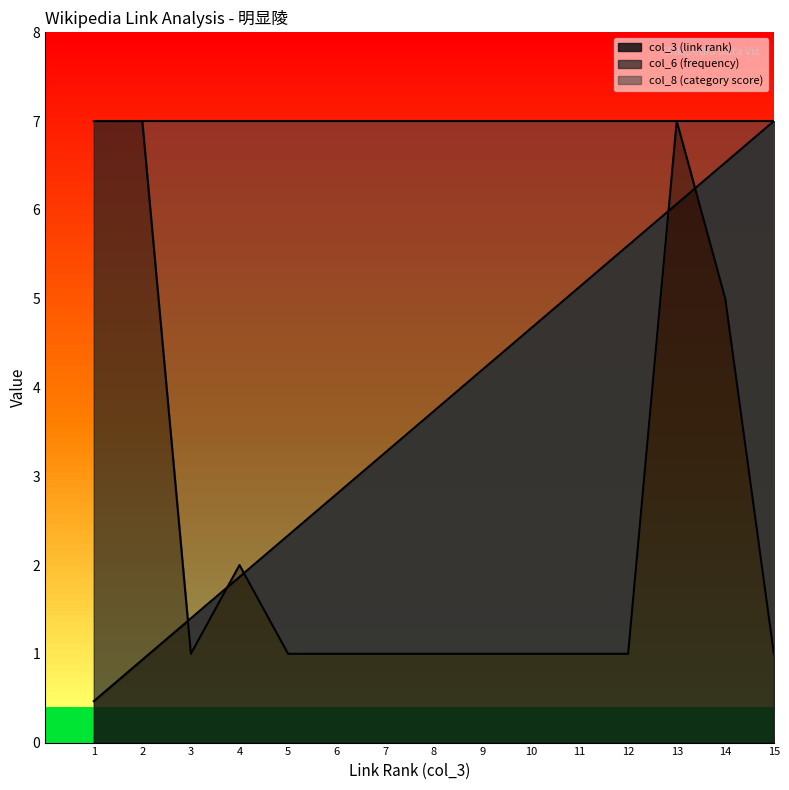

How many data points in col_3 (link rank) are less than 3?

6